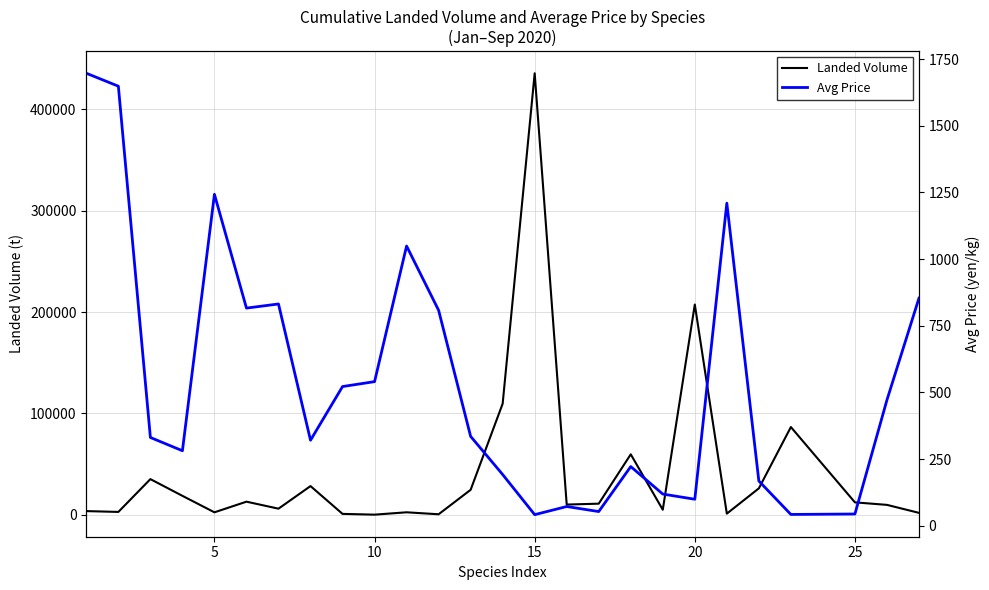

List the series in order of their overall mean, lowest first.

Avg Price, Landed Volume